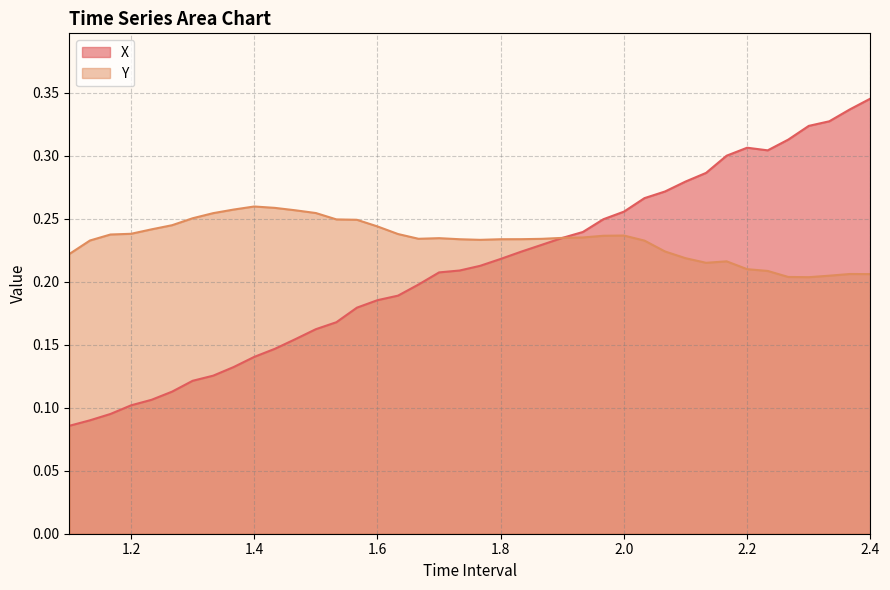

Reading left to right, list all the values displayed in this chart.

X: 0.1	0.1	0.1	0.1	0.1	0.1	0.1	0.1	0.1	0.1	0.1	0.2	0.2	0.2	0.2	0.2	0.2	0.2	0.2	0.2	0.2	0.2	0.2	0.2	0.2	0.2	0.2	0.3	0.3	0.3	0.3	0.3	0.3	0.3	0.3	0.3	0.3	0.3	0.3	0.3
Y: 0.2	0.2	0.2	0.2	0.2	0.2	0.3	0.3	0.3	0.3	0.3	0.3	0.3	0.2	0.2	0.2	0.2	0.2	0.2	0.2	0.2	0.2	0.2	0.2	0.2	0.2	0.2	0.2	0.2	0.2	0.2	0.2	0.2	0.2	0.2	0.2	0.2	0.2	0.2	0.2